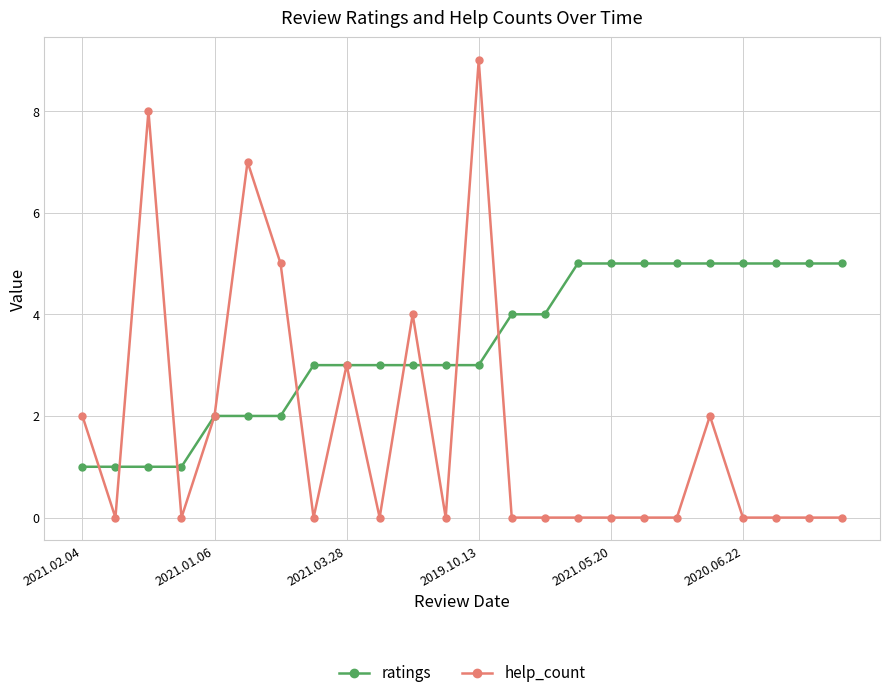

Rank the series by their maximum value, from lowest to highest.

ratings, help_count